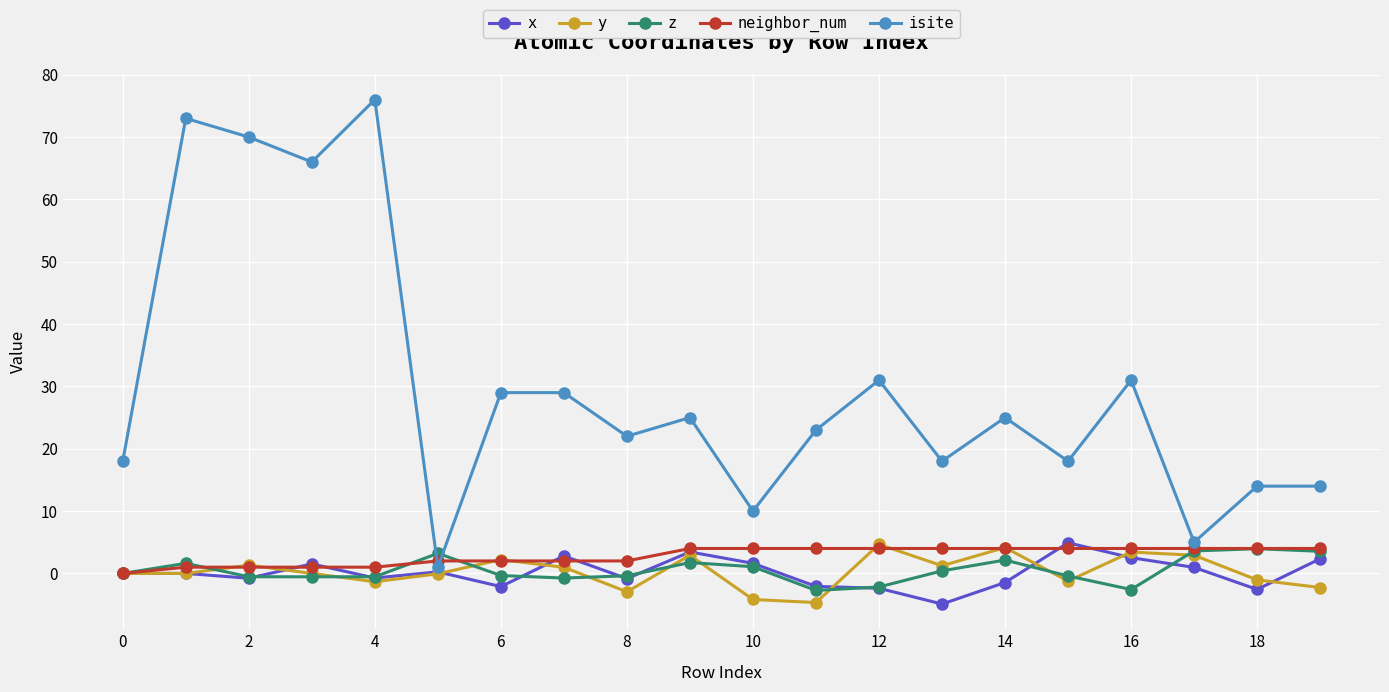

Which series has the widest spread of values?

isite